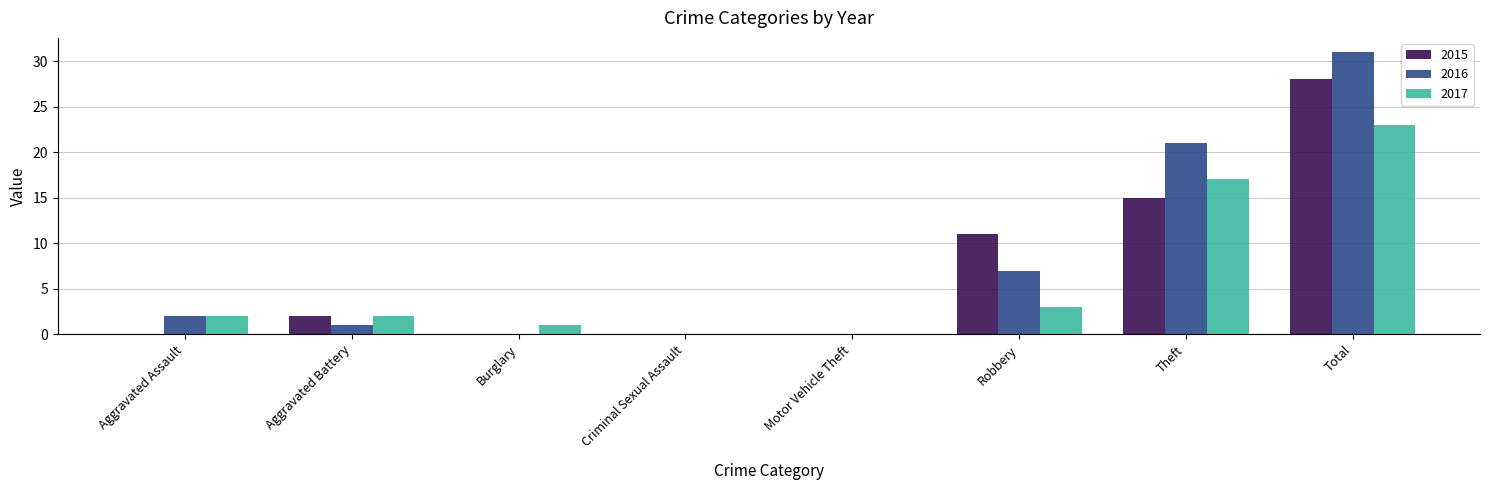

What are all the series names shown in the legend?

2015, 2016, 2017